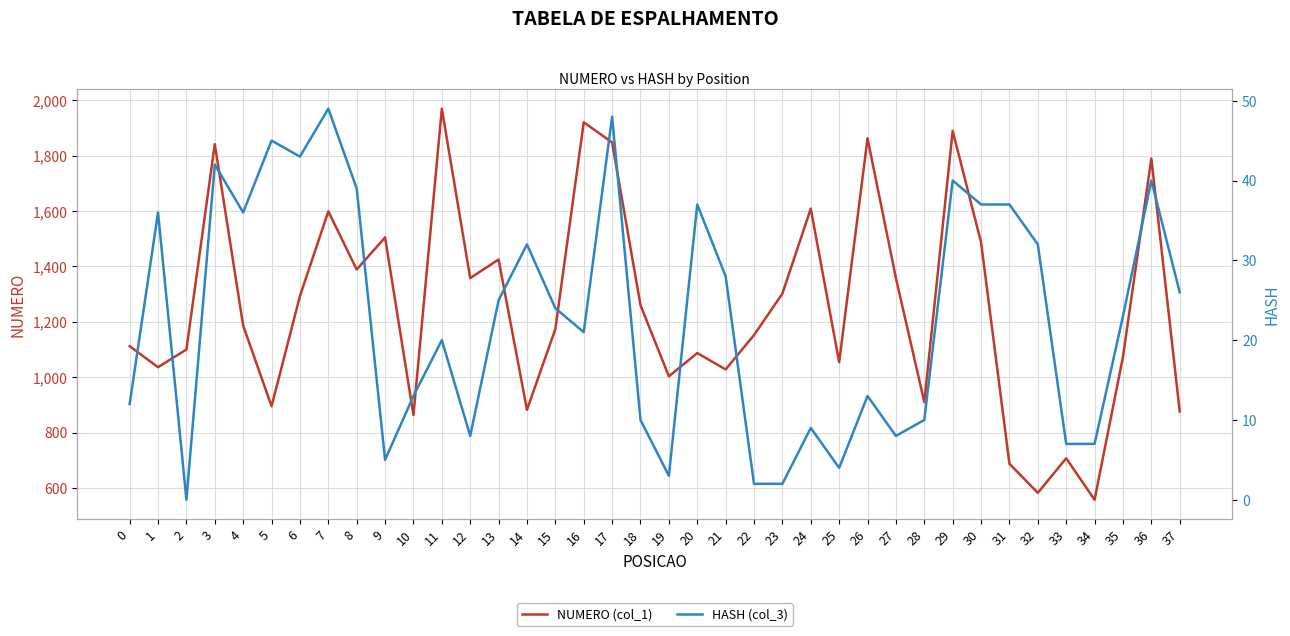

True or false: HASH (col_3) and NUMERO (col_1) cross at least once.

False